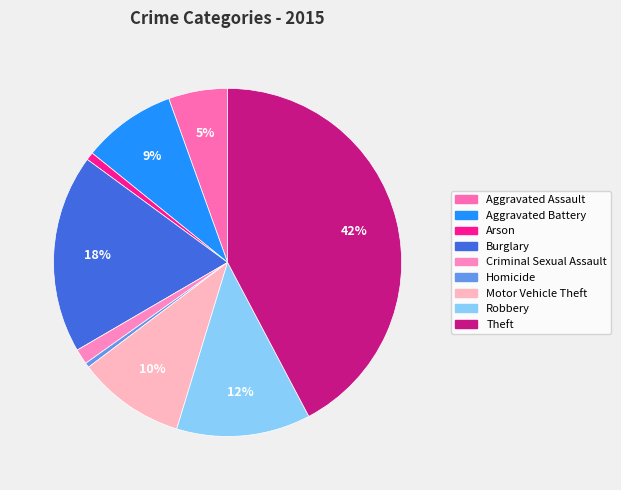

What is the smallest slice in the pie chart?

Homicide